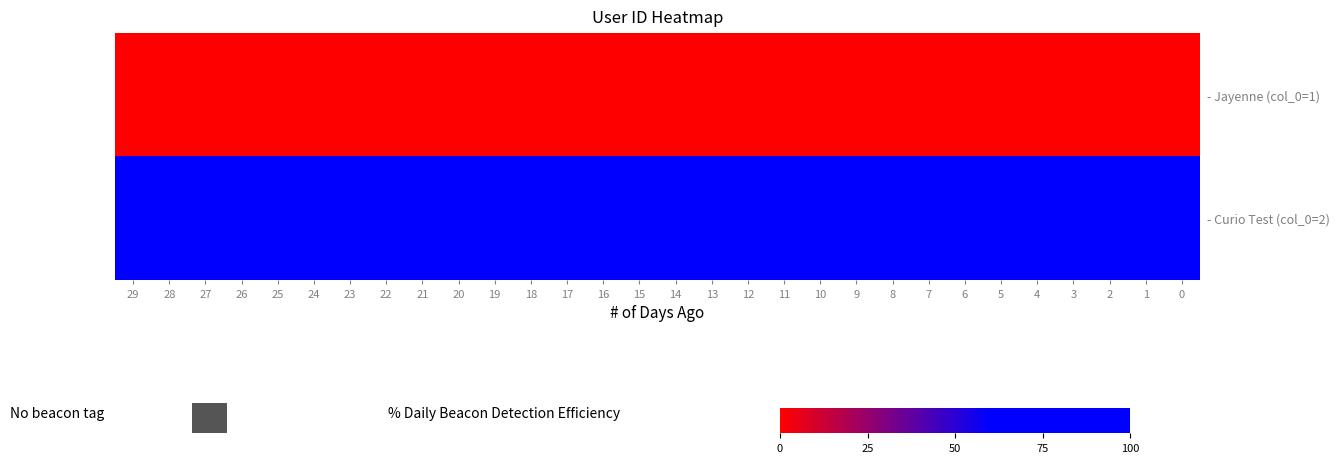

List the series in order of their overall mean, lowest first.

- Jayenne (col_0=1), - Curio Test (col_0=2)